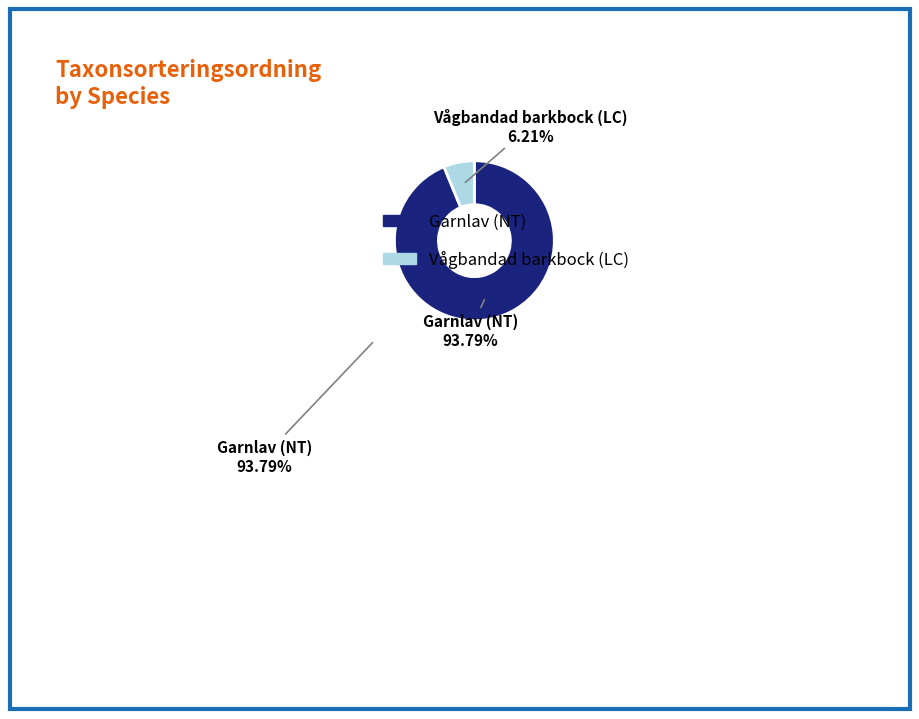

How much of the chart is everything except Vågbandad barkbock (LC)?

93.8%